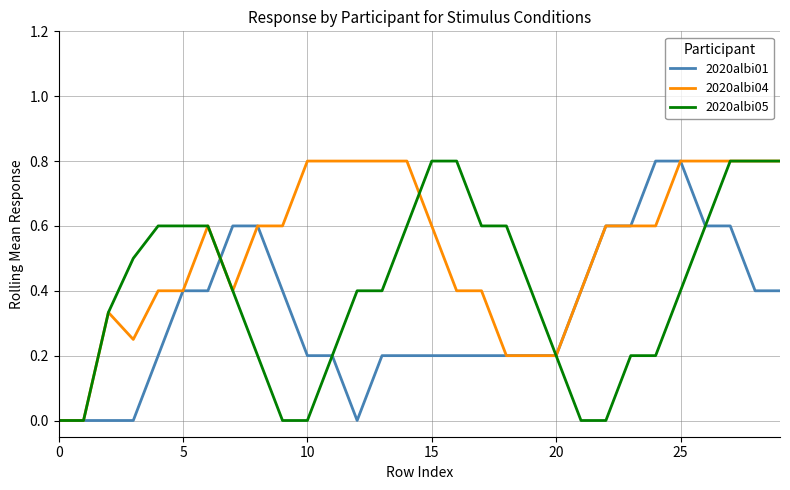

Which series has the largest total across all categories?

2020albi04